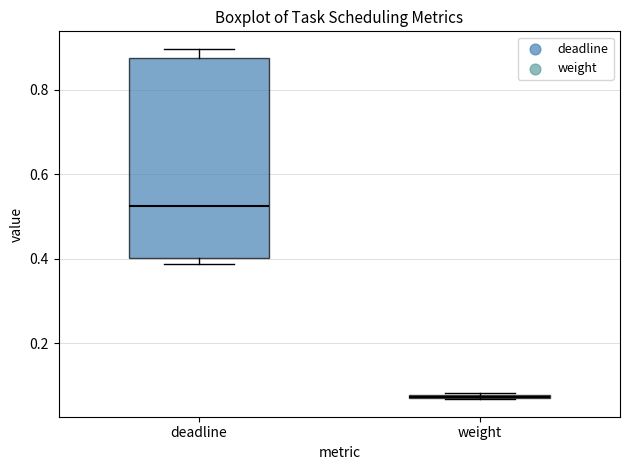

Reading left to right, transcribe this box plot: for each box, give where its median line is, the range the box spans, and where its two whiskers end, as read against the y-axis. The values are not printed on the chart, so give them approximately, as read against the axis.

deadline: median 0.52, box 0.40 to 0.88, whiskers 0.38 to 0.90
weight: box collapsed to a line at 0.08, whiskers 0.06 to 0.08